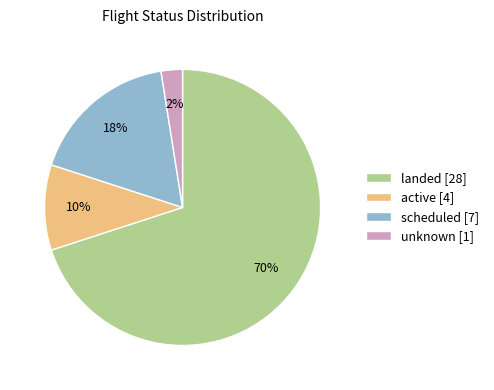

To the nearest percent, what portion does scheduled [7] represent?

18%